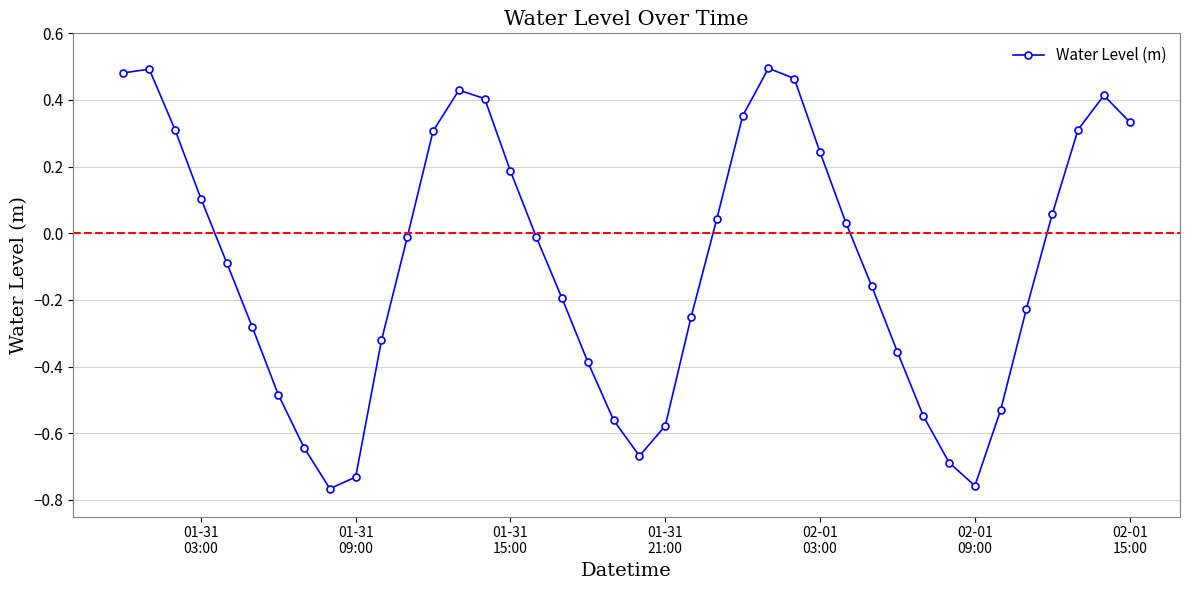

Is this an area chart (filled region under the line)?

No